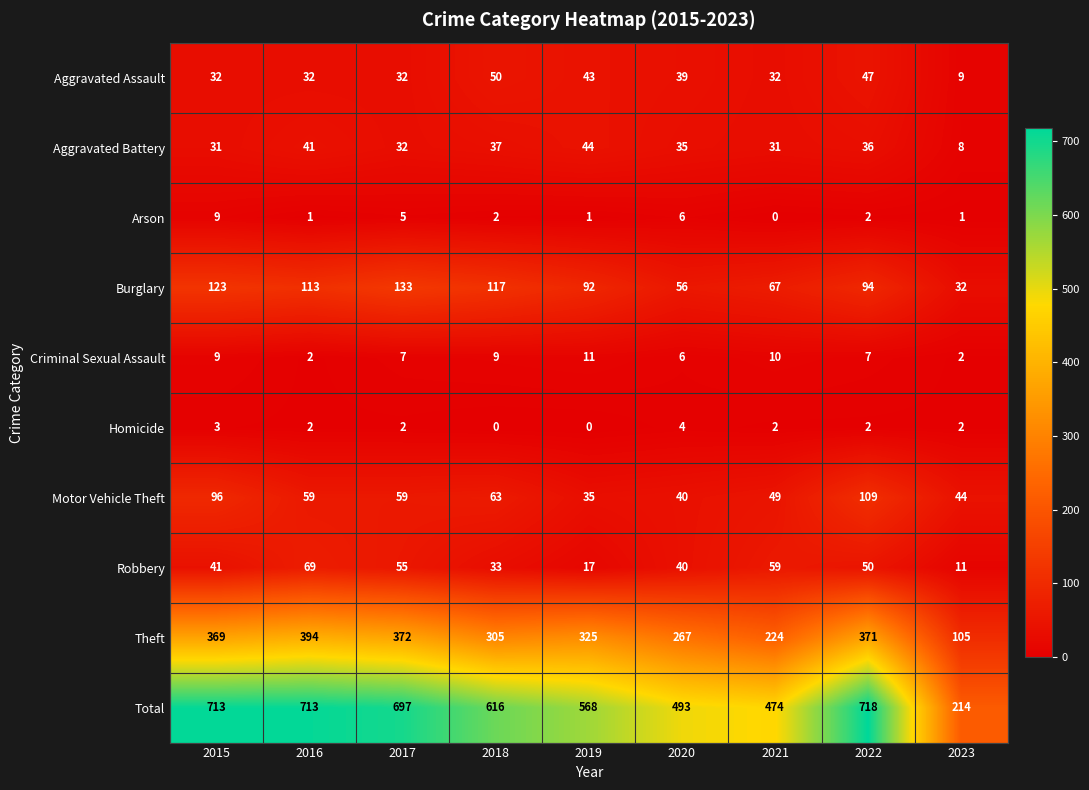

At which label does Theft first exceed 325?

2015